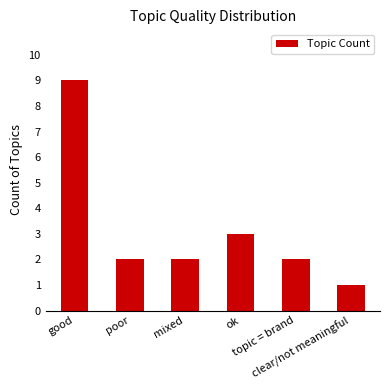

What is the sum of the values at ok and poor?

5